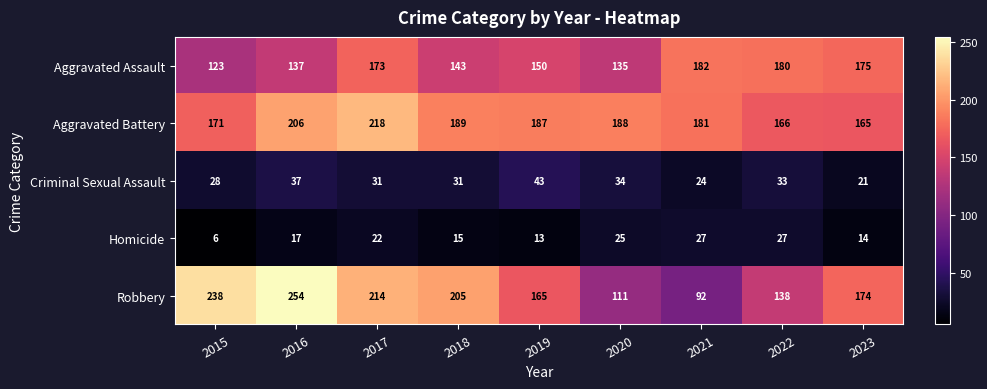

How many distinct data groups are displayed?

5